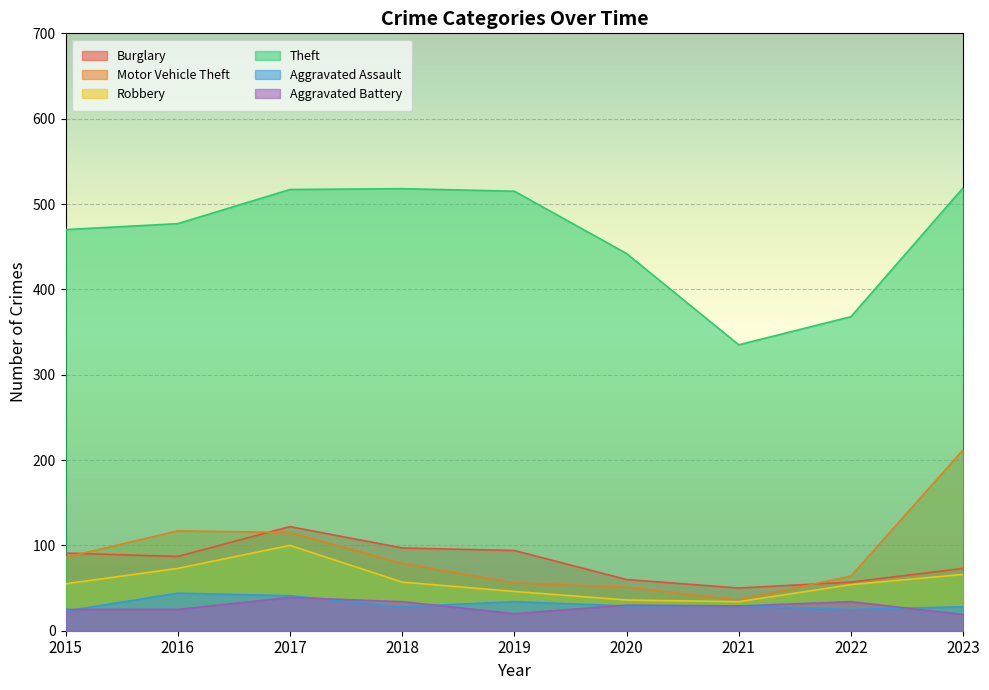

What is the sum of all Aggravated Battery values?

255